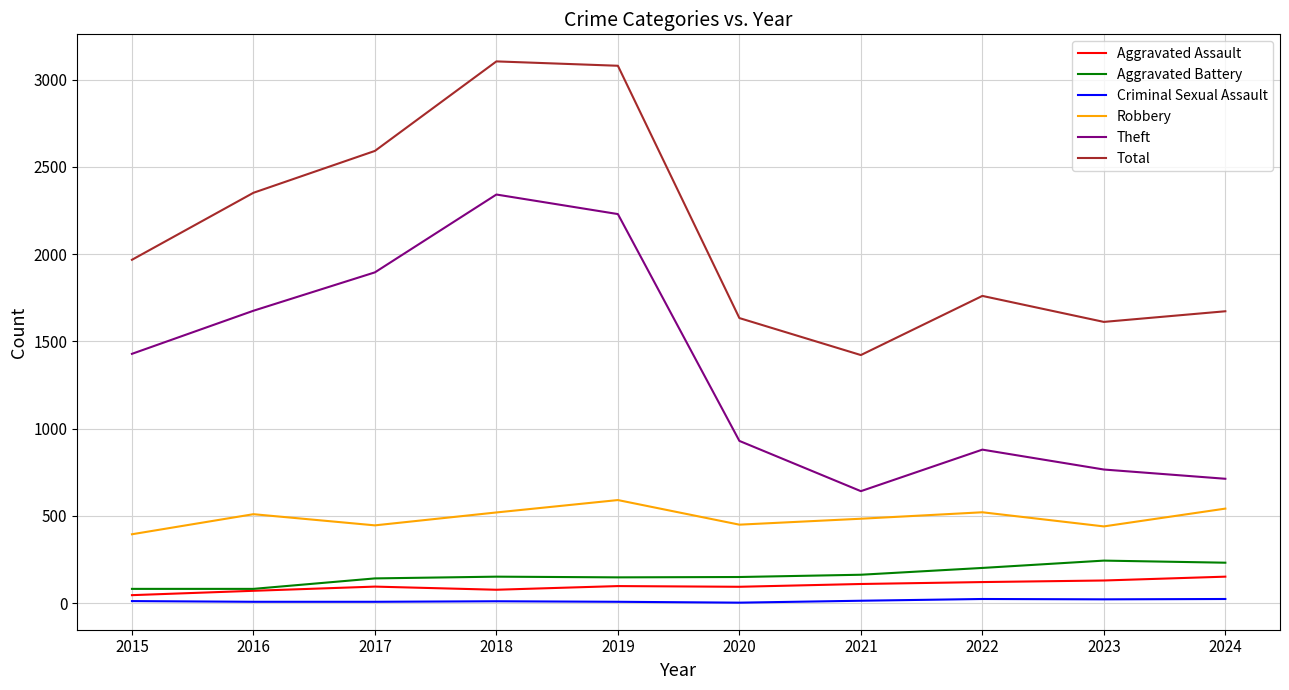

True or false: Total has a value of 1634 at 2020.

True